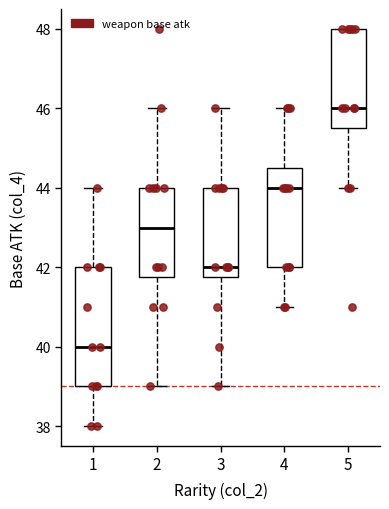

Where does the lower whisker of the box at x = 3 end on the y-axis? The values are not printed on the chart, so give them approximately, as read against the axis.

39.0